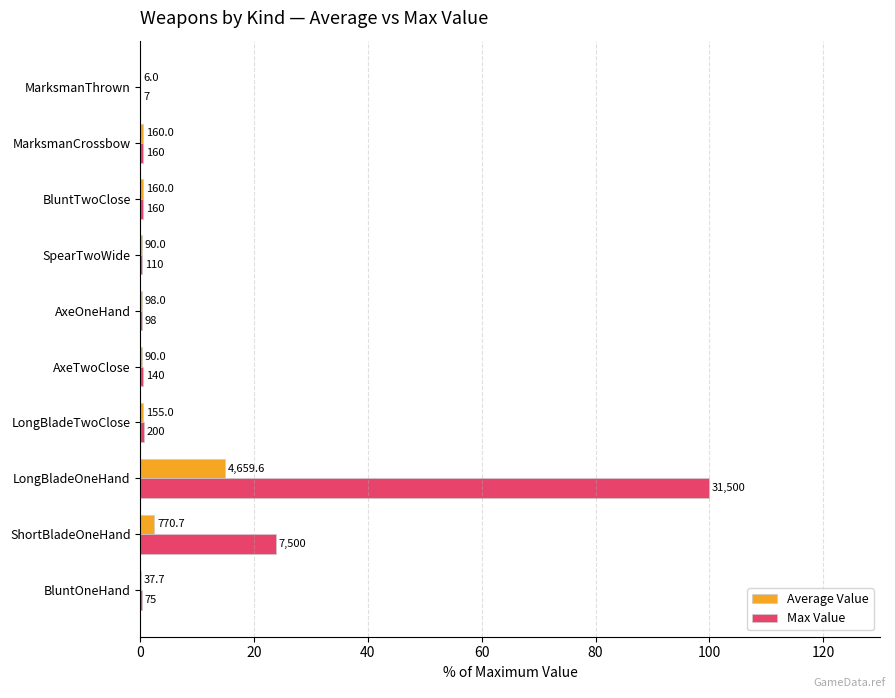

What are all the series names shown in the legend?

Average Value, Max Value